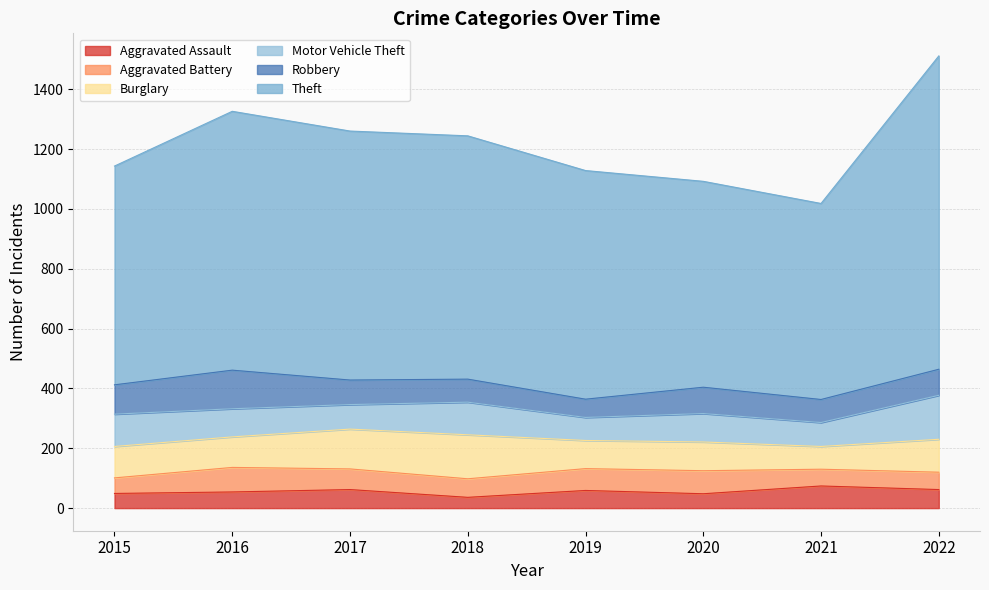

What is the value of the Aggravated Assault point at the 8th from the left?

62